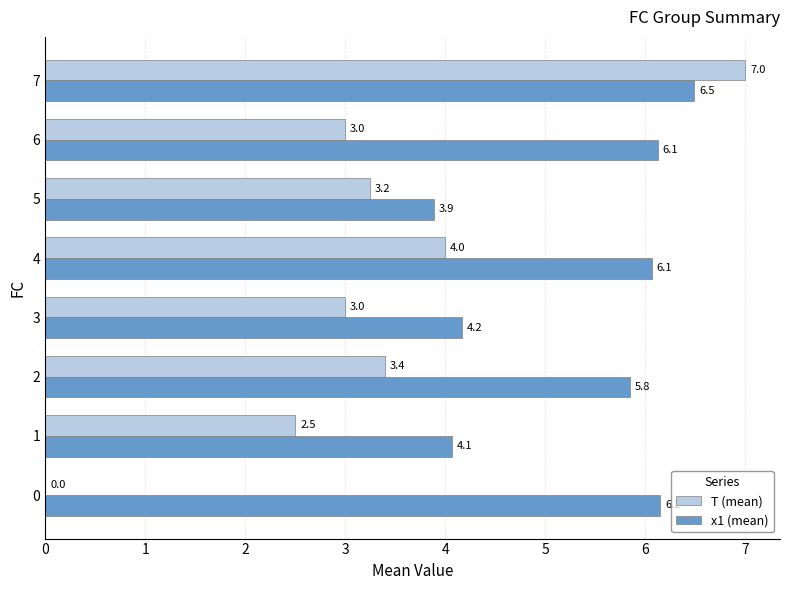

Between 4 and 6, which series saw the biggest shift?

T (mean)